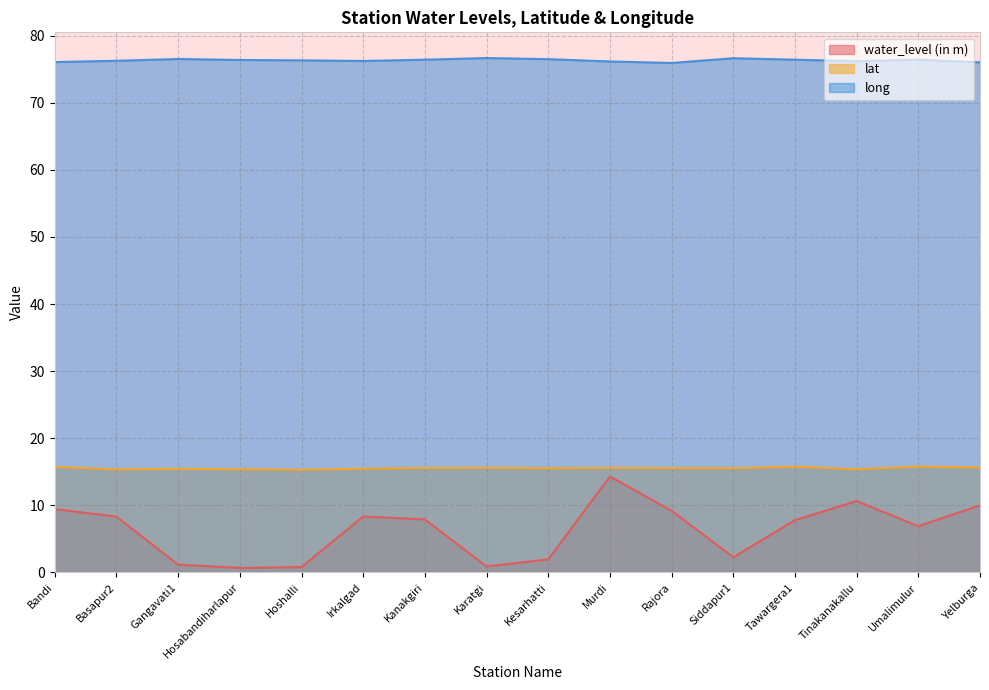

Which series has the largest total across all categories?

long